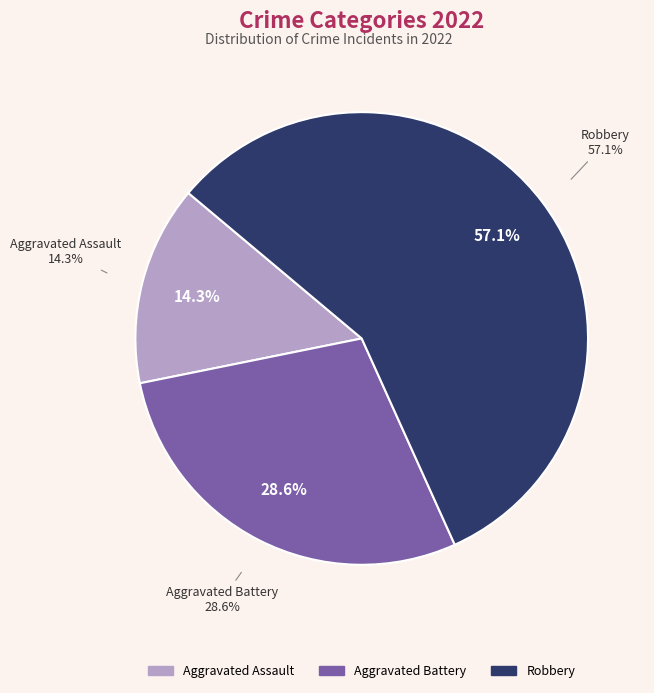

Do Aggravated Battery and Aggravated Assault together represent more than half of the pie?

No